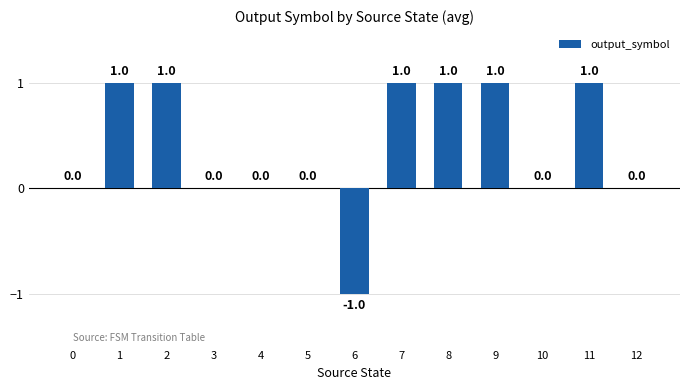

Reading left to right, what are all the values shown in this chart?

0	1	1	0	0	0	-1	1	1	1	0	1	0